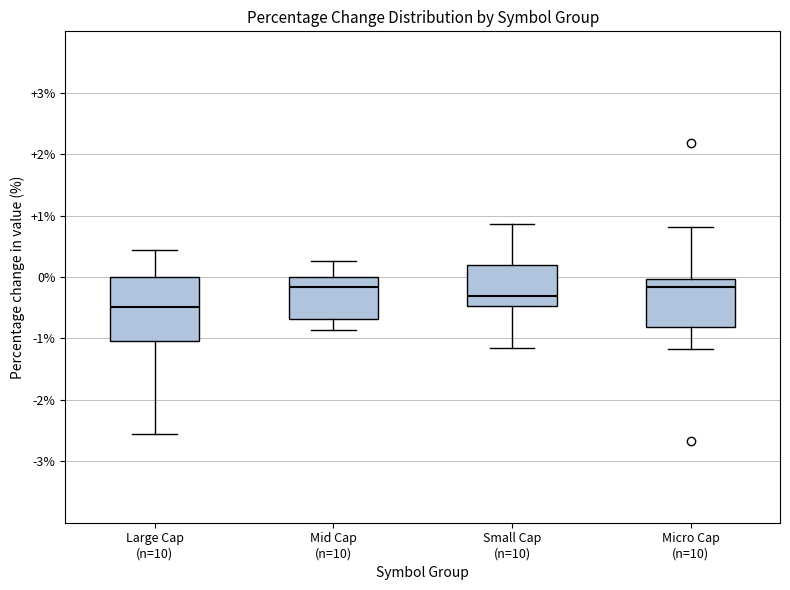

Which box's median line is the lowest?

Large Cap (n=10)